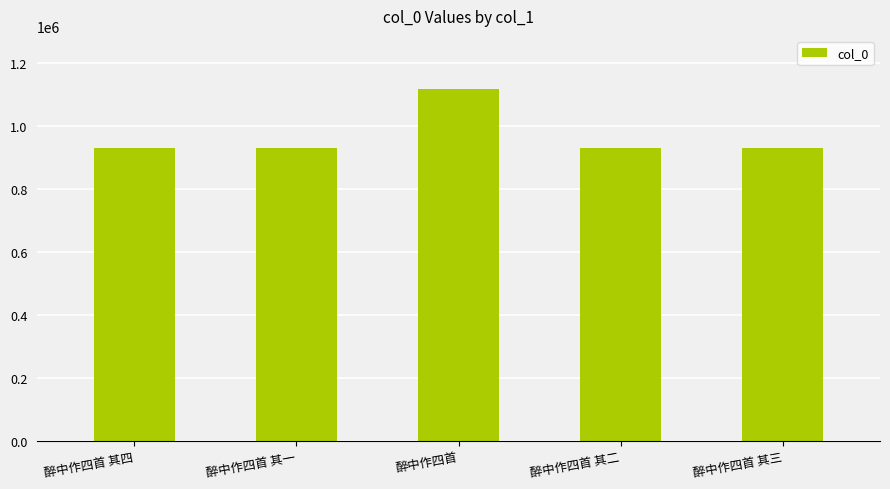

Approximately how many times larger is the value at 醉中作四首 compared to 醉中作四首 其一?

1.2